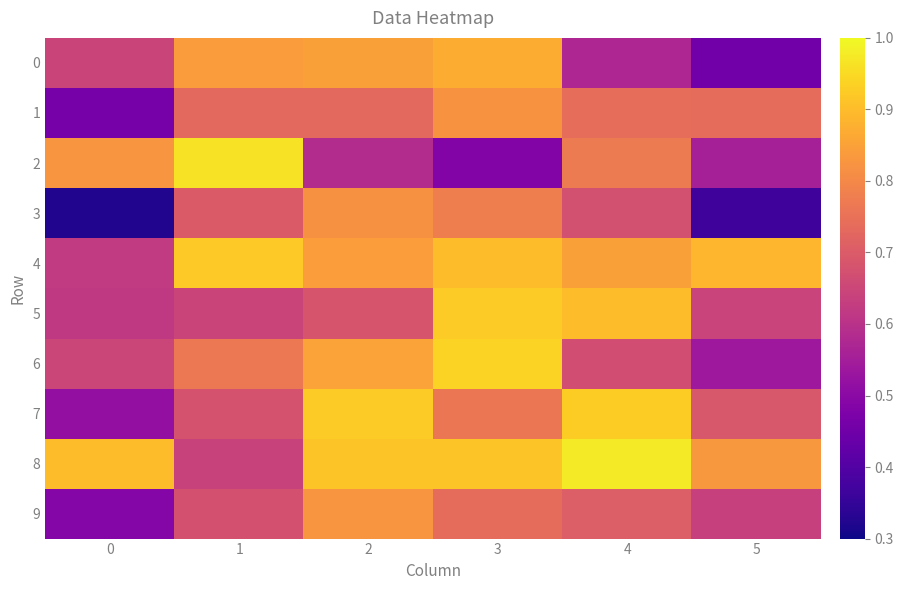

Which has a higher value, 0 or 3?

3